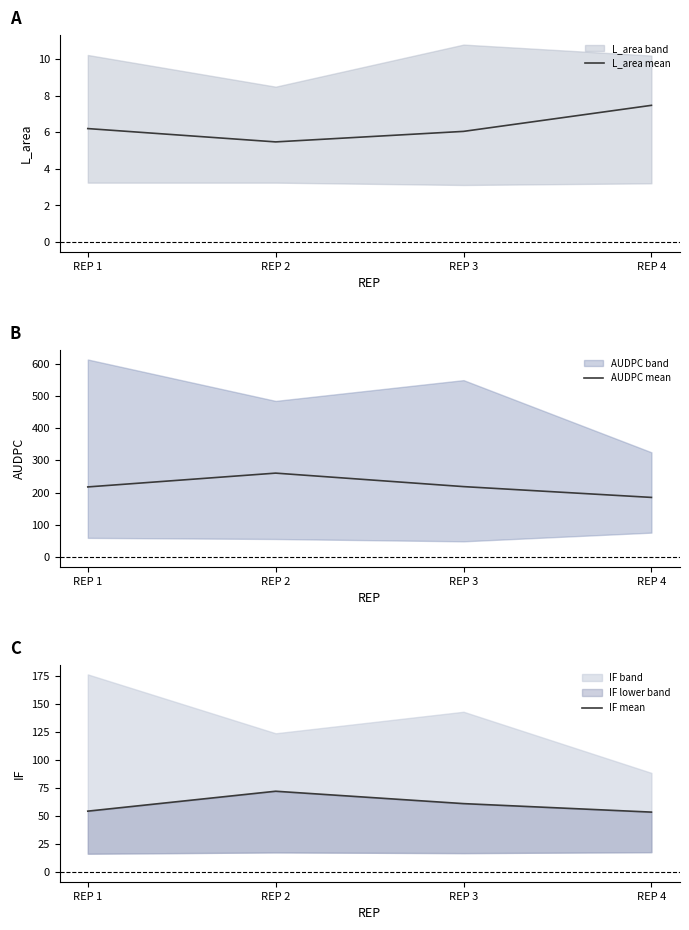

What is the sum of all IF mean values?

240.8